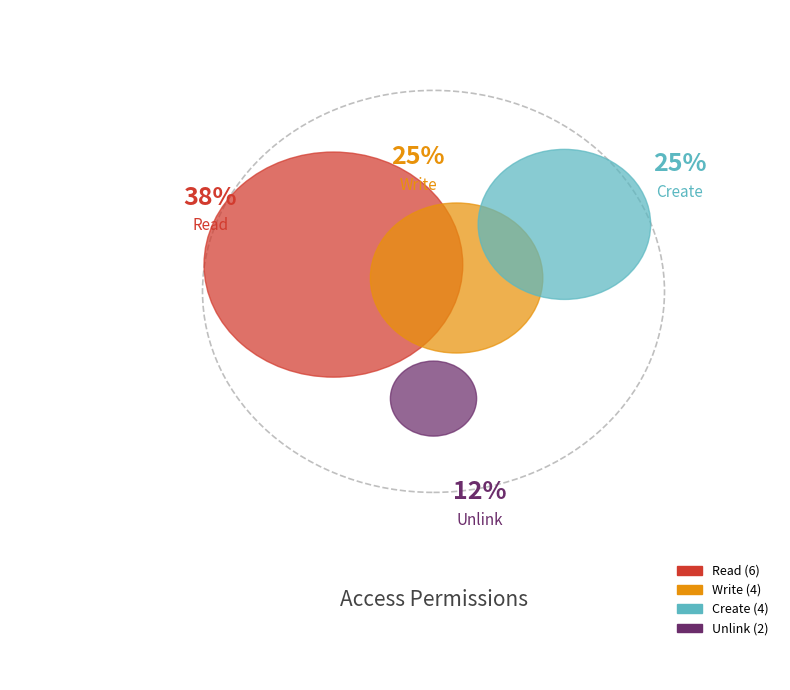

True or false: mission crew accounts for 31% of the total.

False